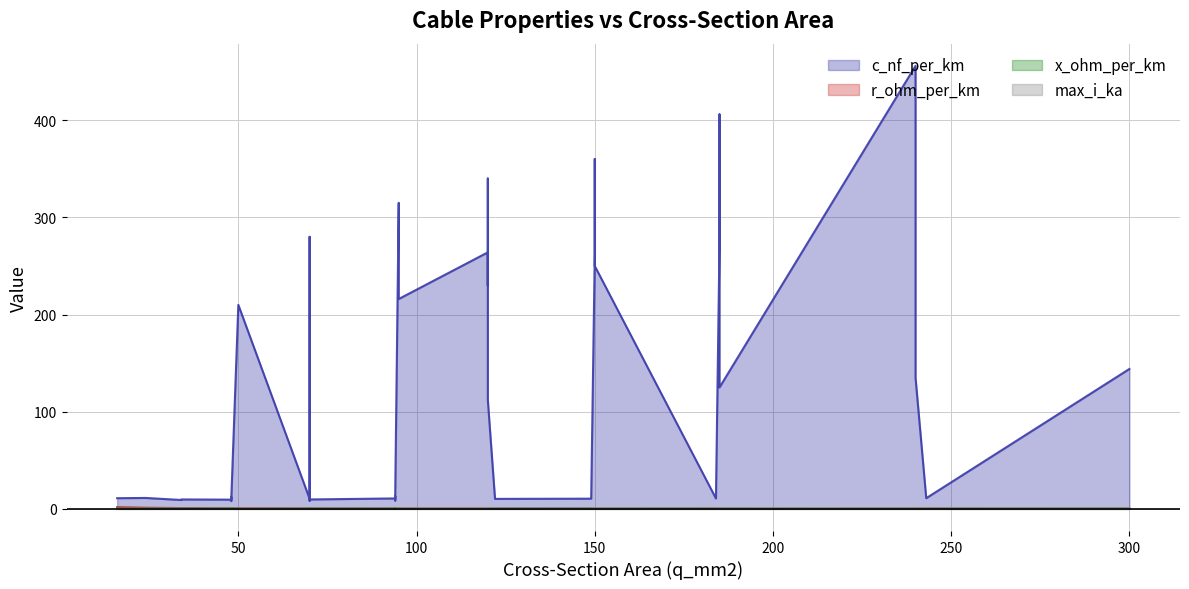

Rank the series by their maximum value, from highest to lowest.

c_nf_per_km, r_ohm_per_km, max_i_ka, x_ohm_per_km